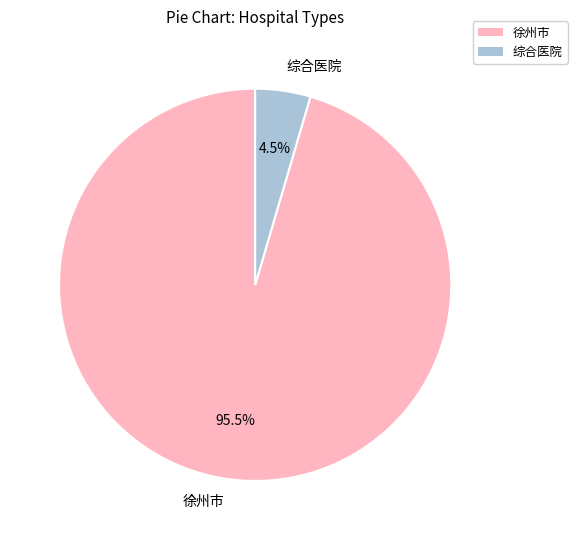

Which has a higher value, 综合医院 or 徐州市?

徐州市